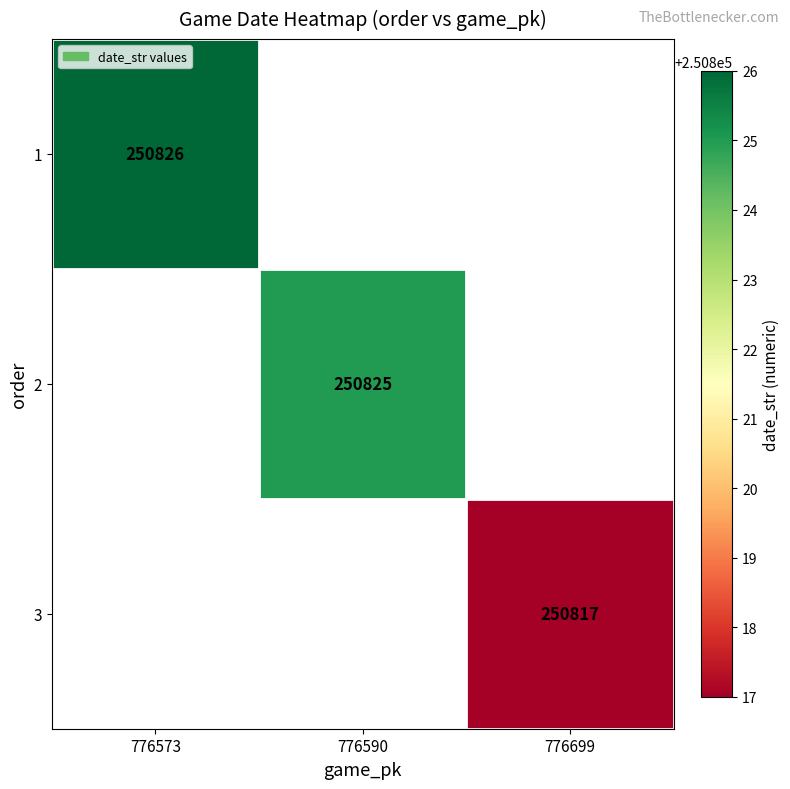

The 3 series shows 67073 at 776699. True or false?

False